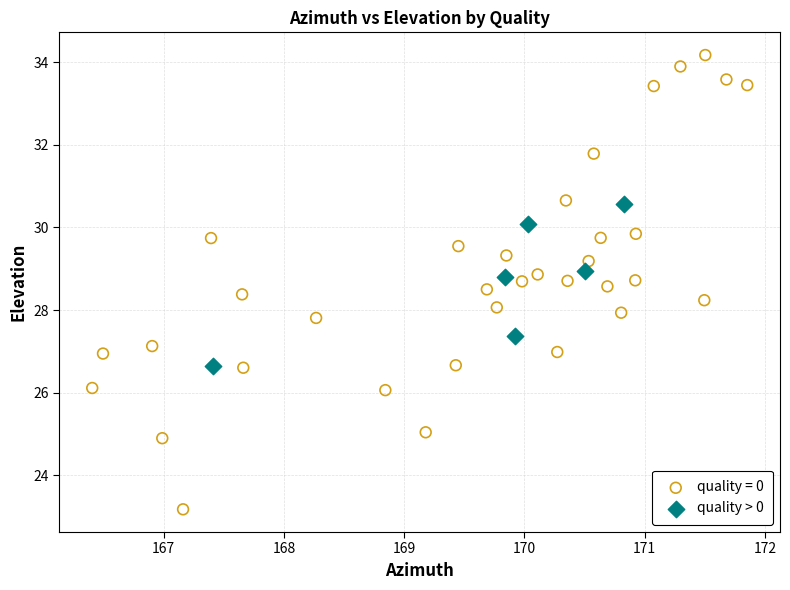

Which series contains the lowest Y value?

quality = 0